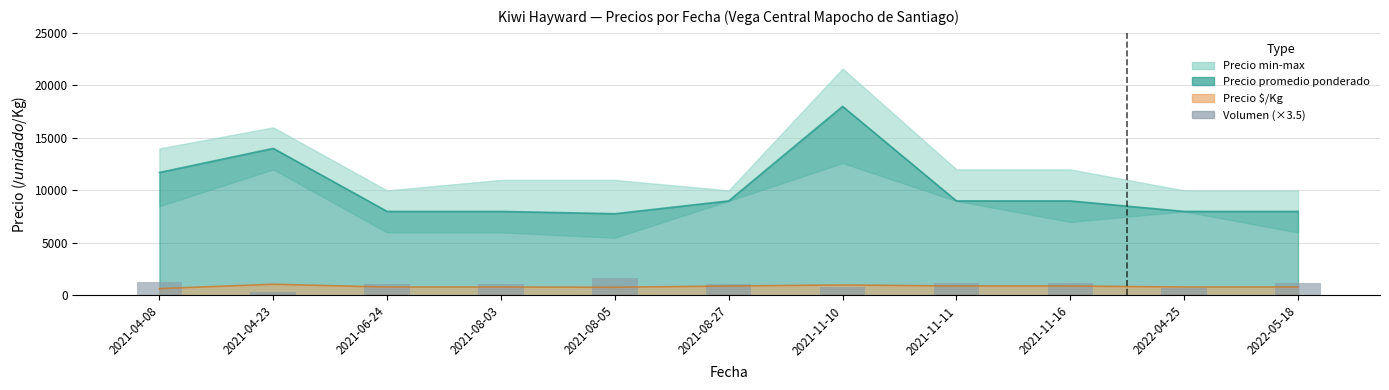

The chart shows a value of 1225.0 at 2022-05-18. True or false?

True